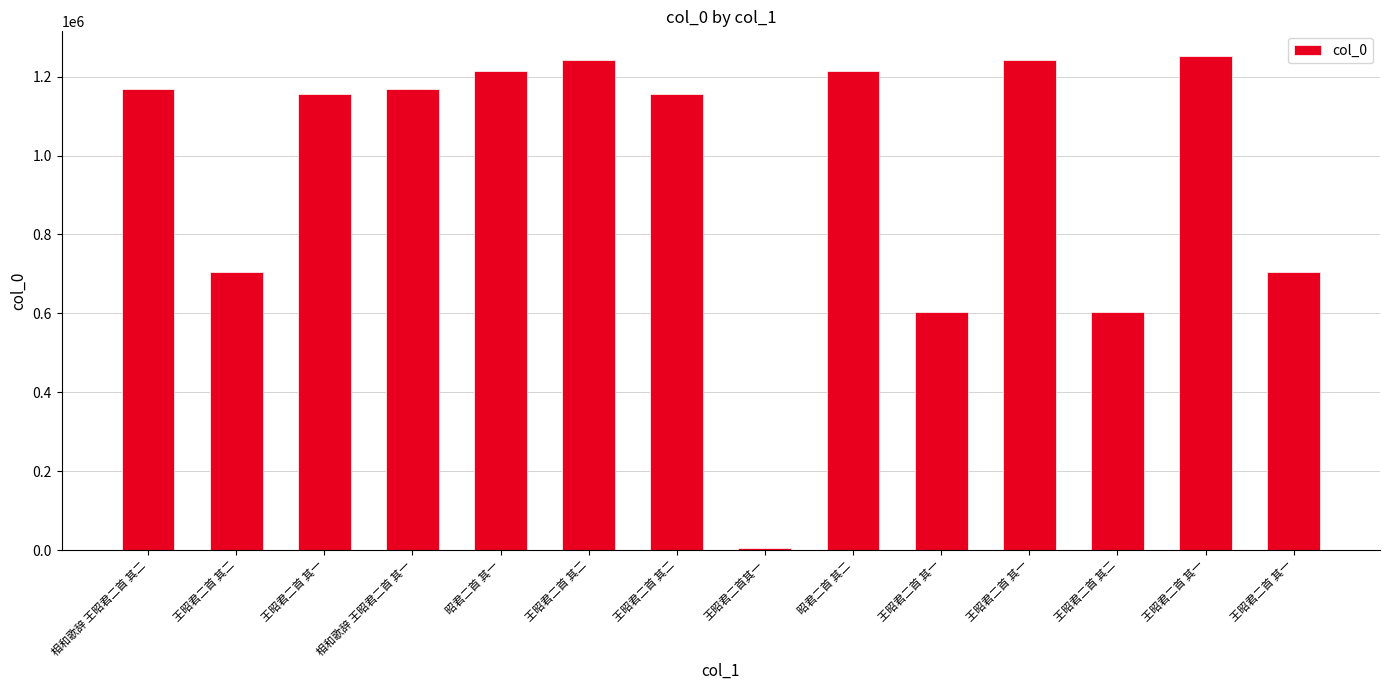

What is the ratio of the value at 王昭君二首 其一 to the value at 王昭君二首 其一?

0.6